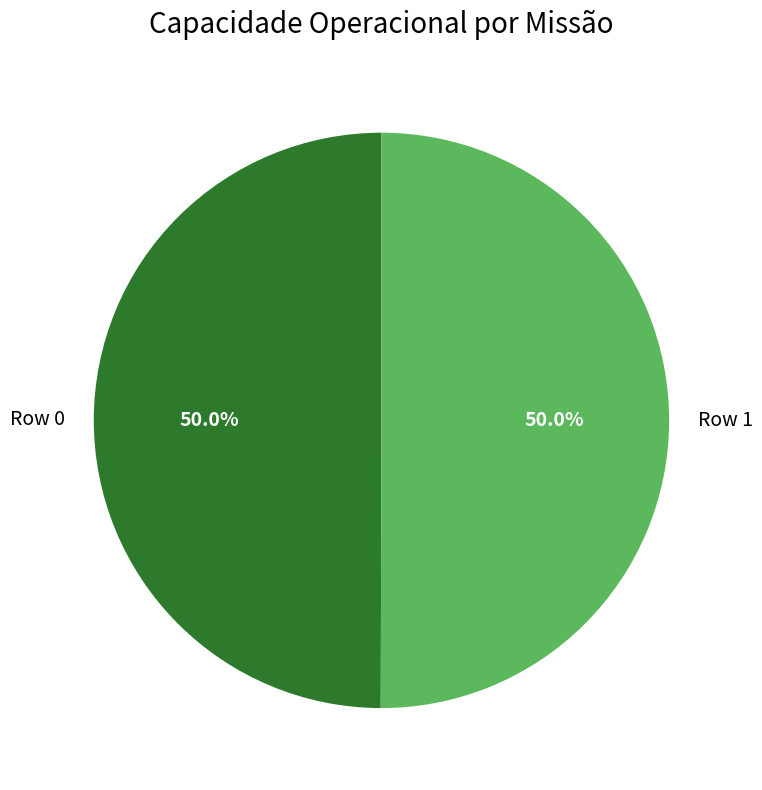

To the nearest percent, what percentage of the pie is Row 0?

50%